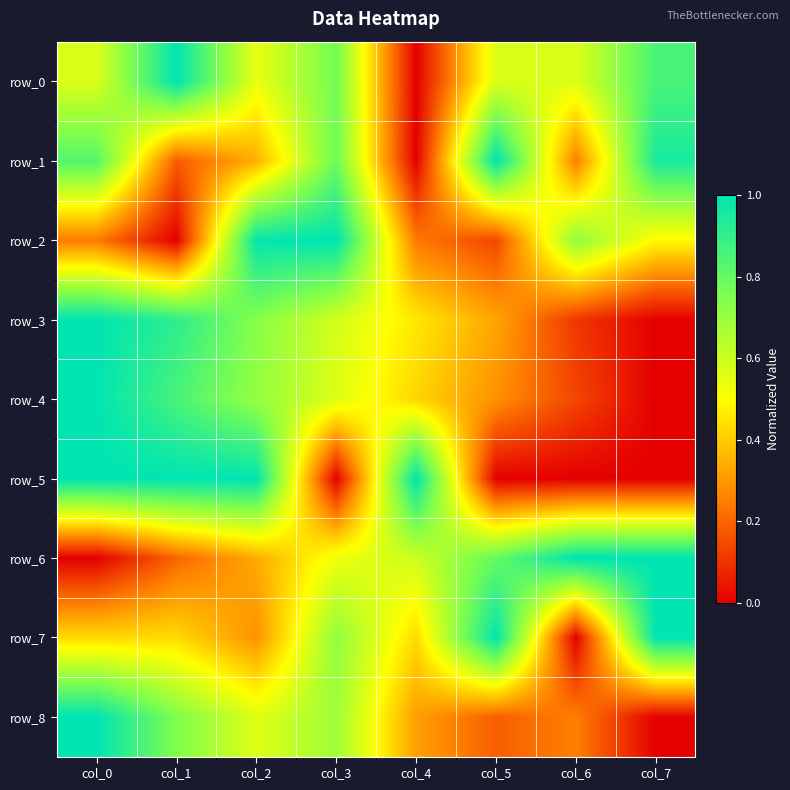

What is the greatest value displayed?

1.0